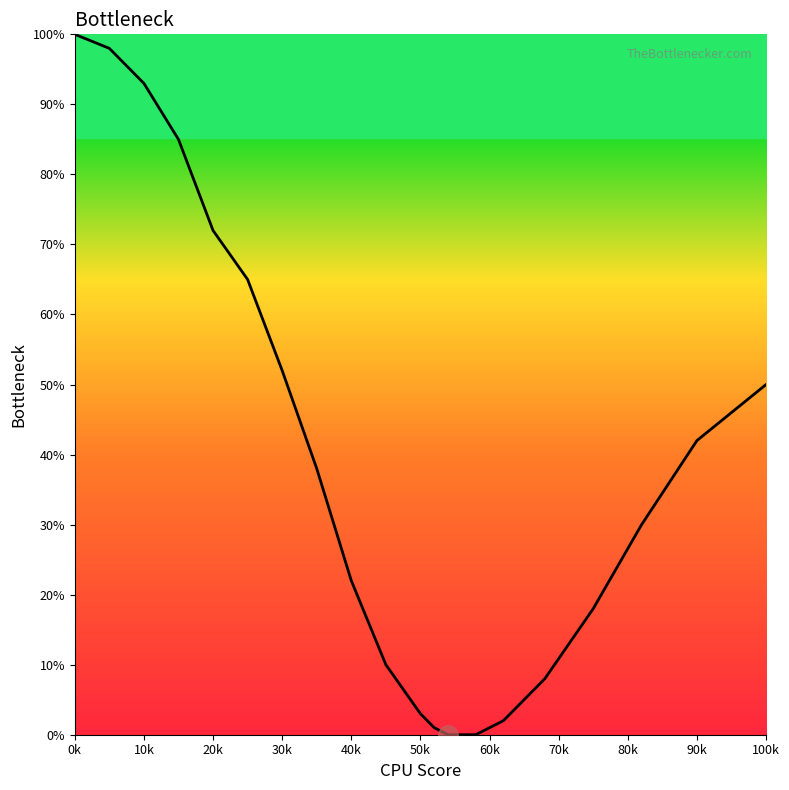

What is the maximum value shown in the chart?

100